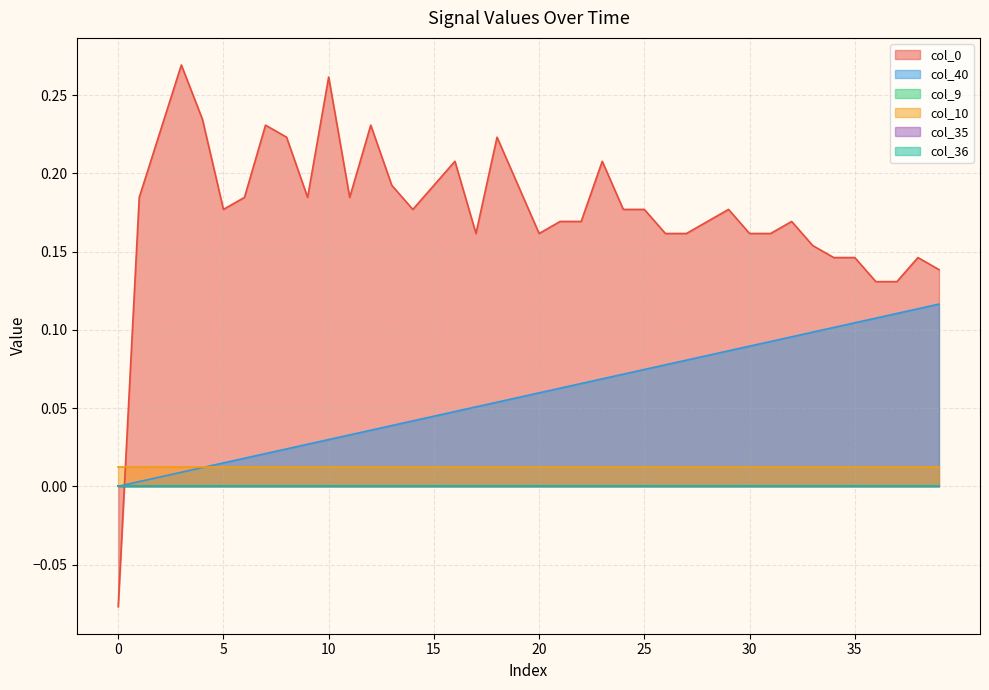

What is the total value across all series at 34?

0.3